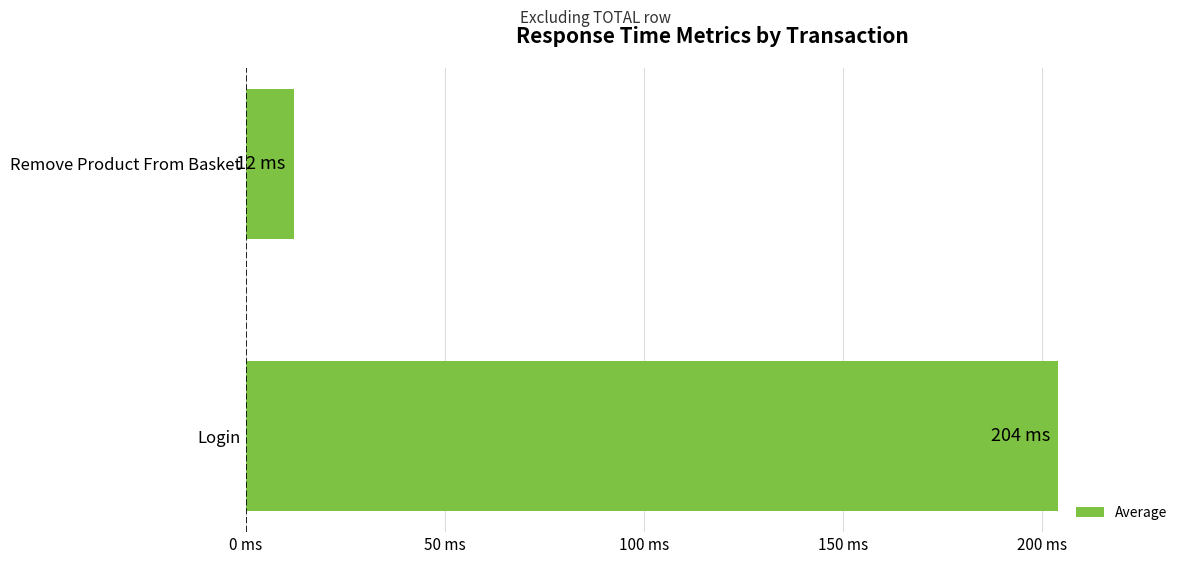

List the labels in order of value, smallest first.

Remove Product From Basket, Login